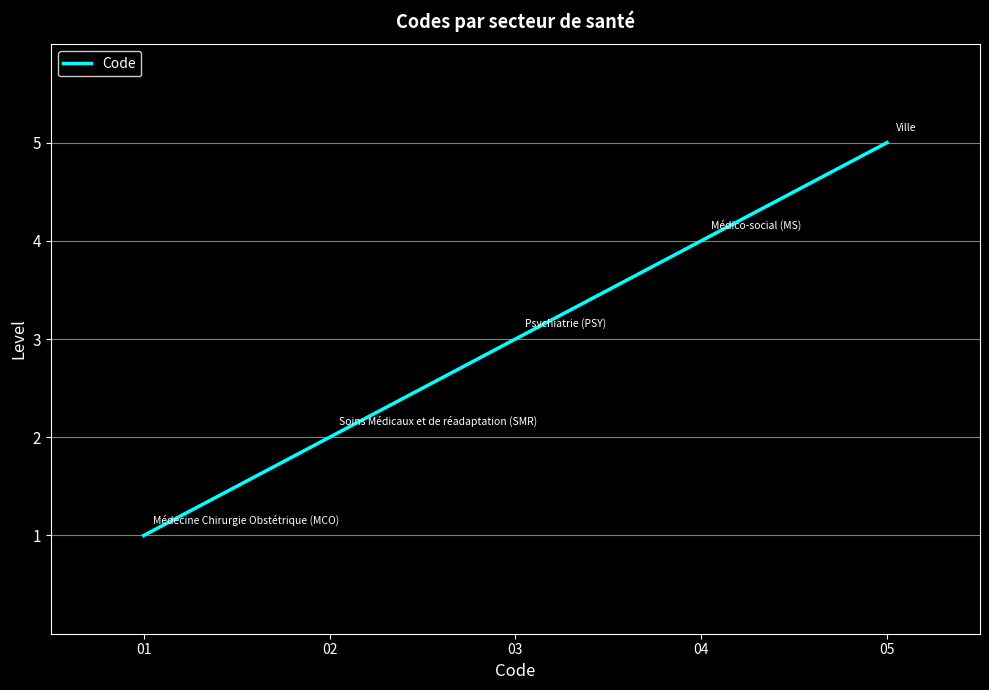

What is the sum of all values?

15